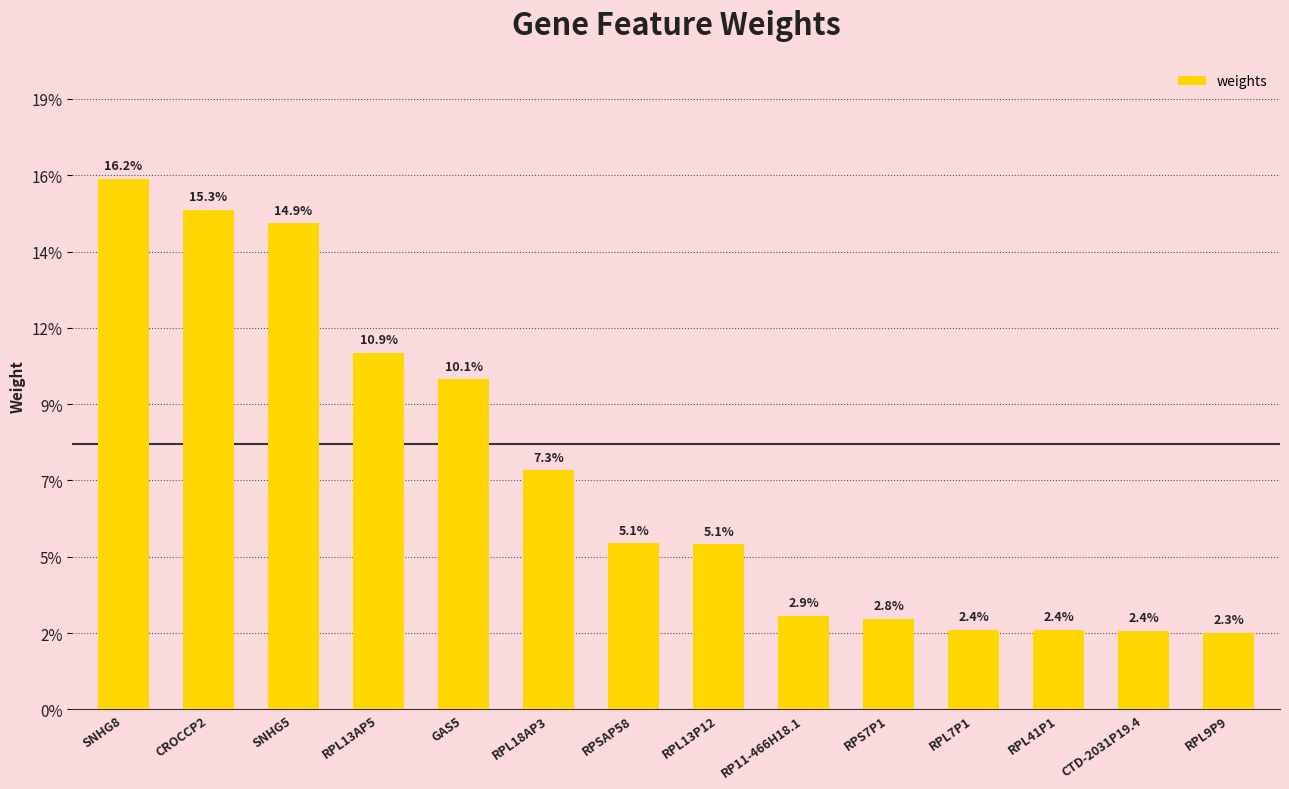

Are the bars horizontal?

No